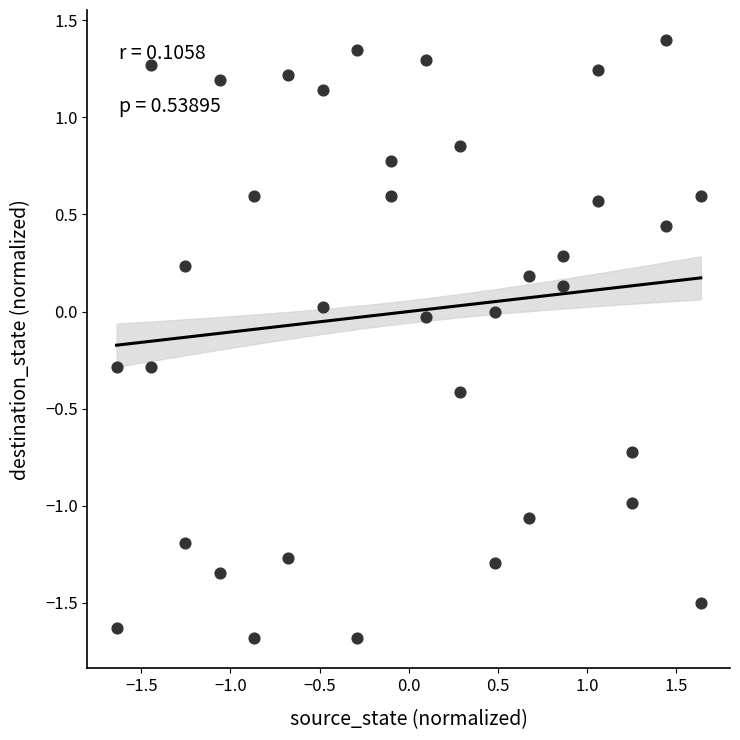

What is the range of X values (max minus min)?

3.3